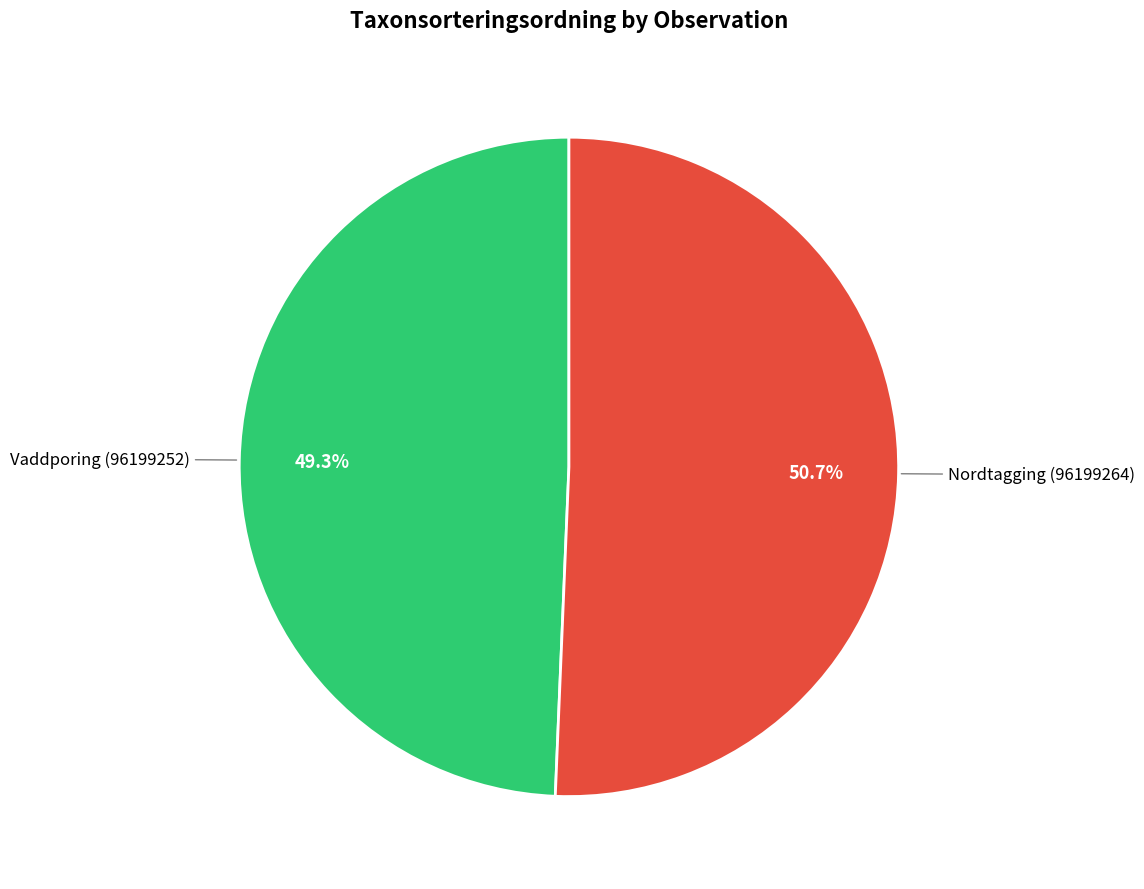

Is there a majority slice in this chart?

Yes